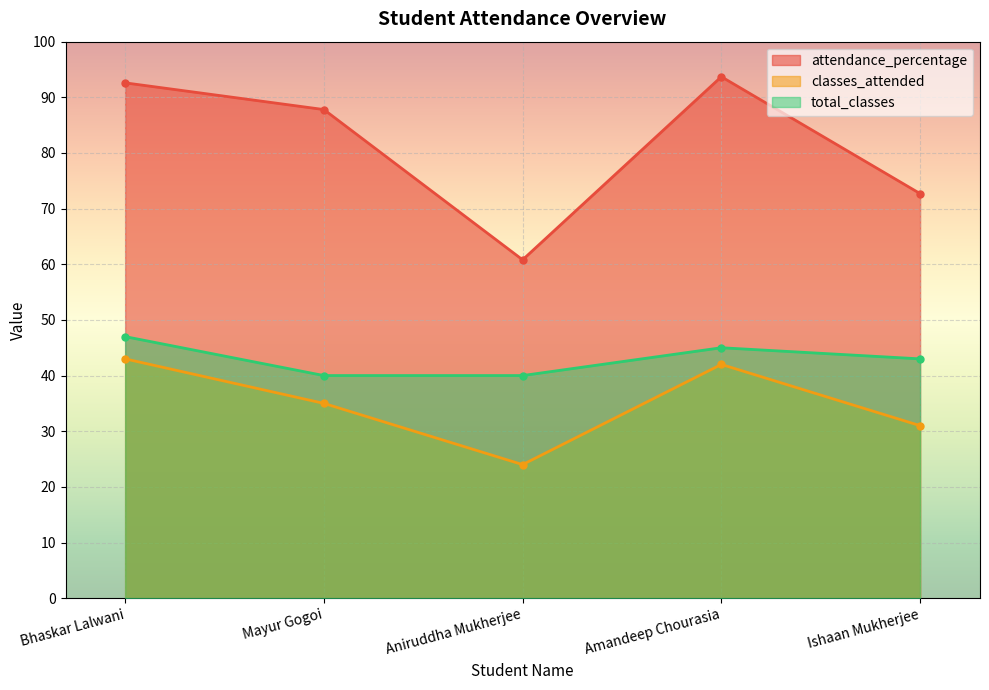

Between Mayur Gogoi and Ishaan Mukherjee, which is larger?

Mayur Gogoi